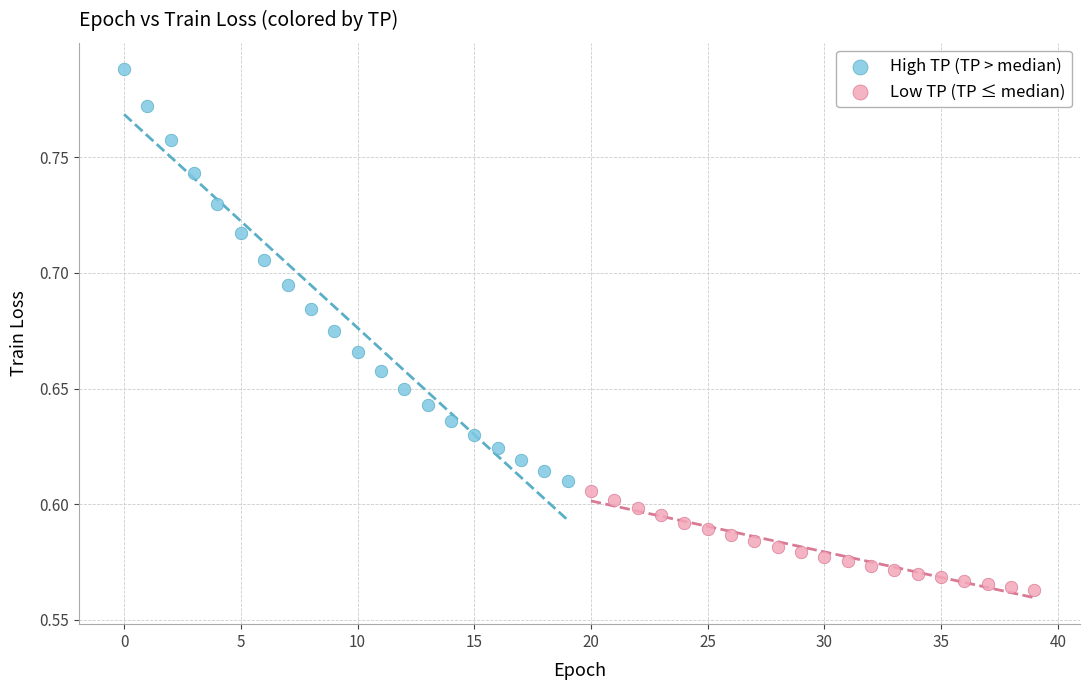

Which series reaches the minimum Y coordinate?

Low TP (TP ≤ median)